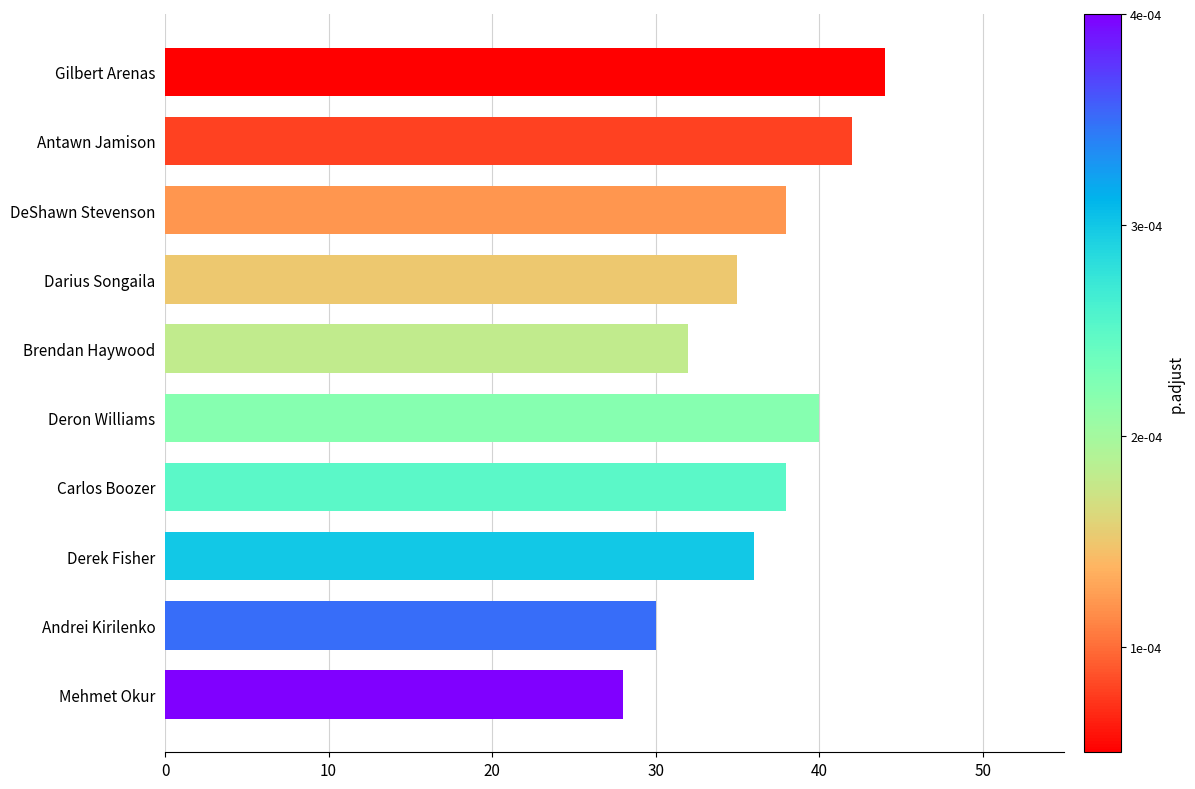

What is the difference between the second highest and second lowest values?

12